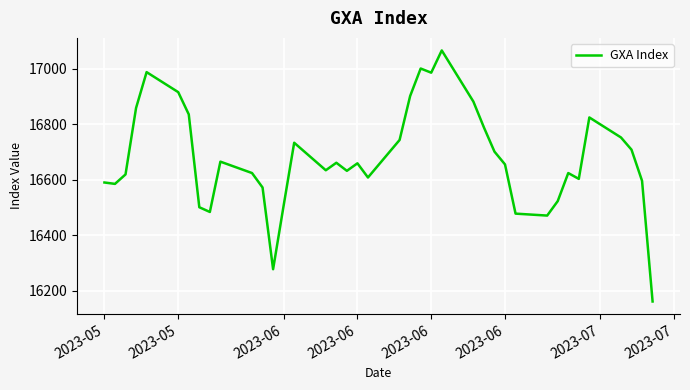

What is the smallest value displayed?

16162